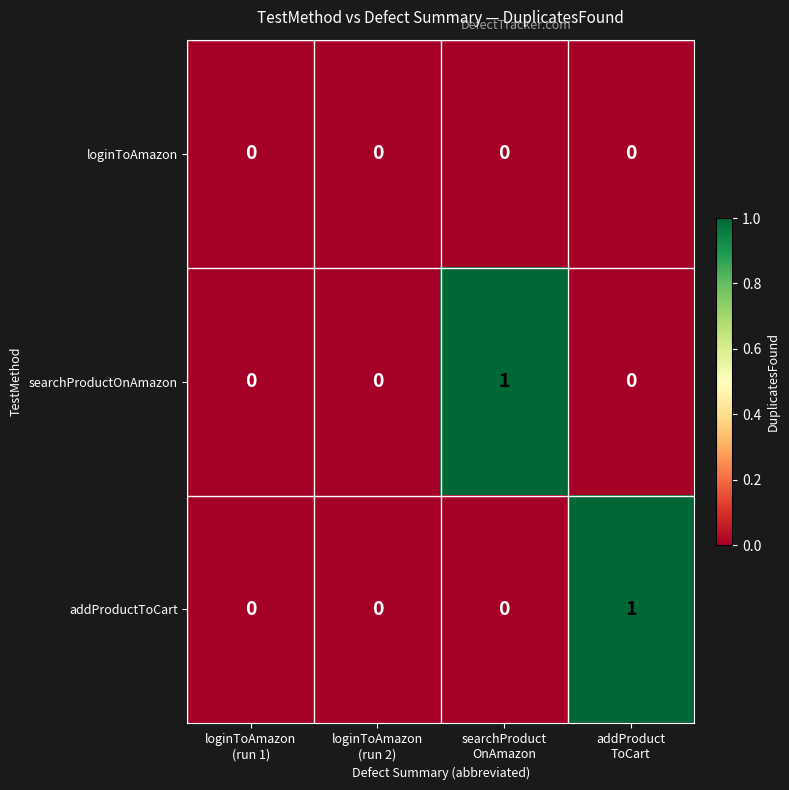

Reading left to right, extract all data points from this chart.

loginToAmazon: 0	0	0	0
searchProductOnAmazon: 0	0	1	0
addProductToCart: 0	0	0	1